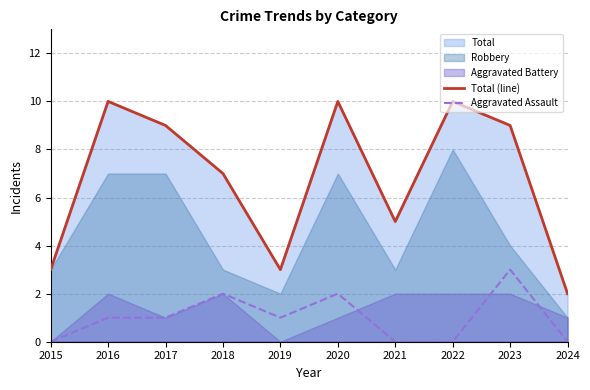

What is the value of the Total (line) point at the 2nd from the left?

10